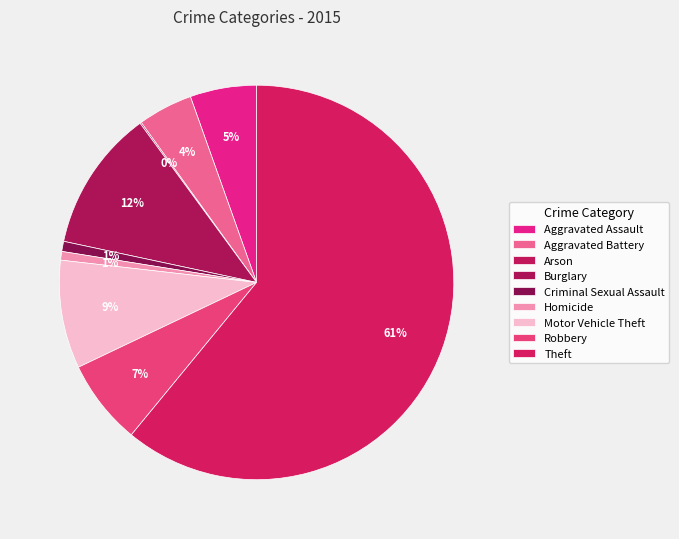

Rank the categories by value from highest to lowest.

Theft, Burglary, Motor Vehicle Theft, Robbery, Aggravated Assault, Aggravated Battery, Criminal Sexual Assault, Homicide, Arson